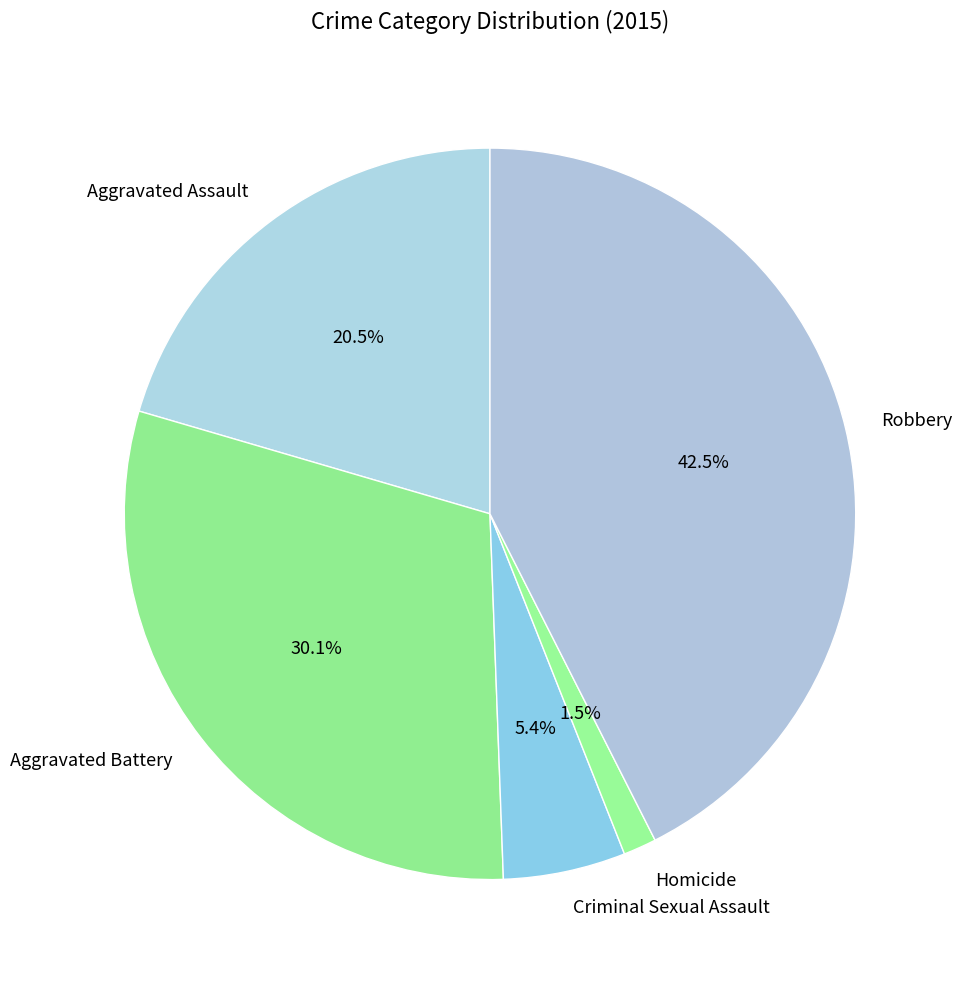

Which slice is the smallest?

Homicide